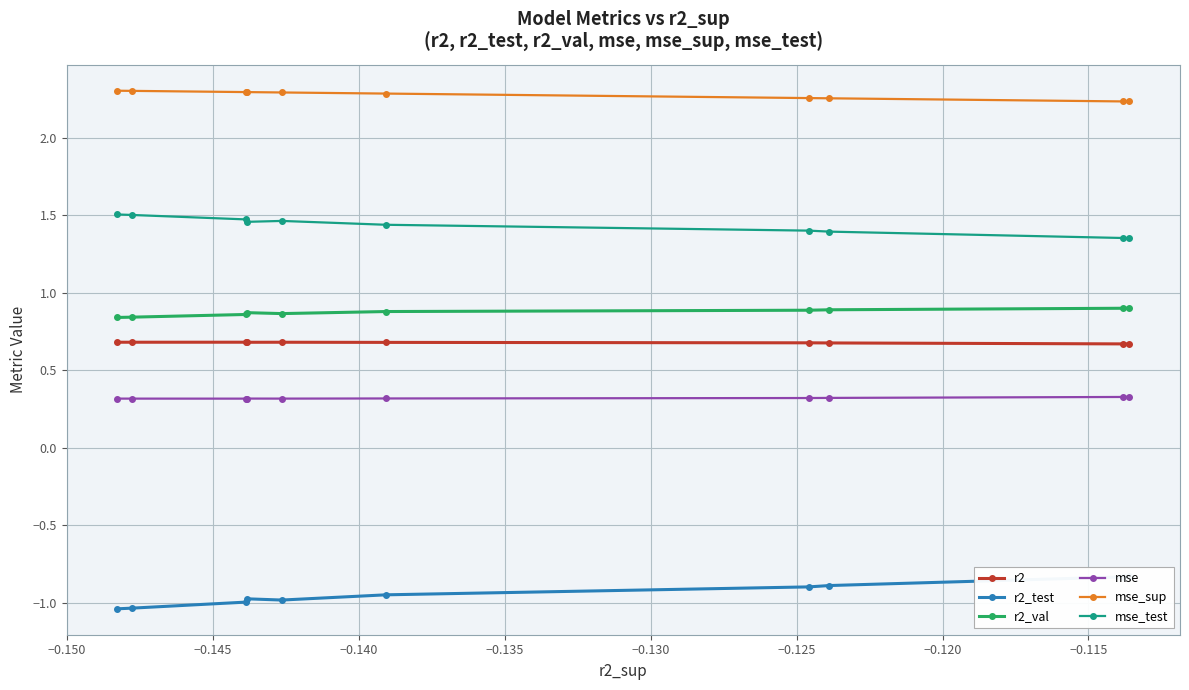

True or false: r2 and mse intersect in this chart.

False